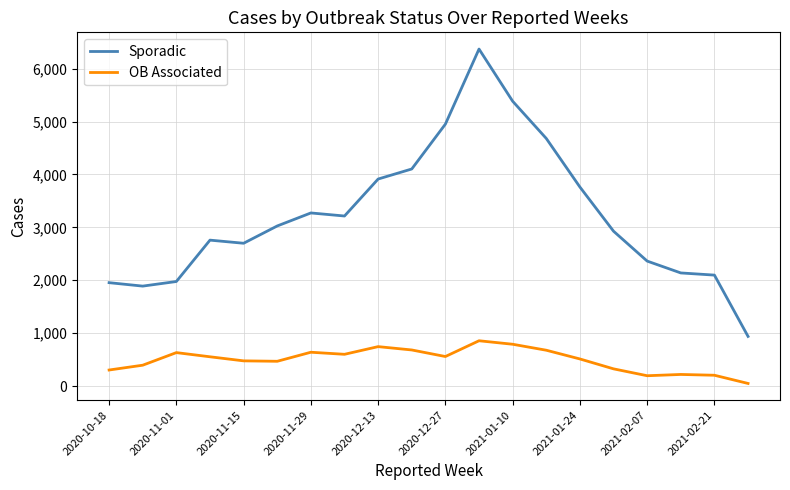

At how many categories does at least one series exceed 6080?

1